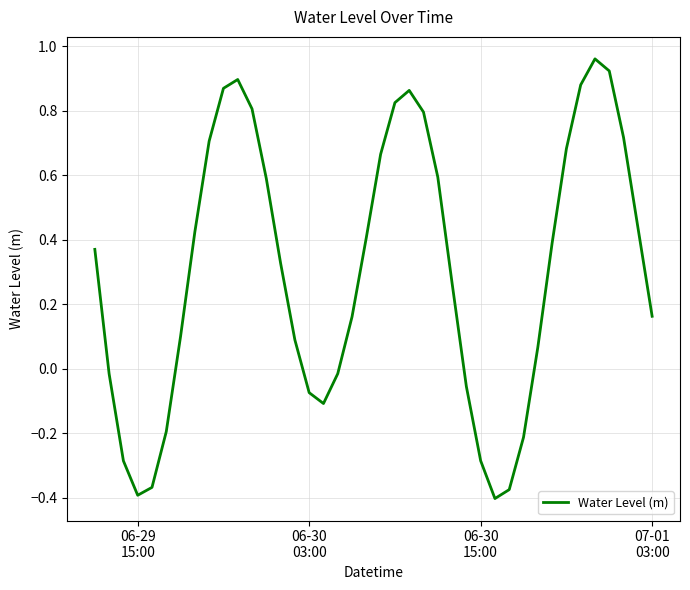

How many positive values are there?

27